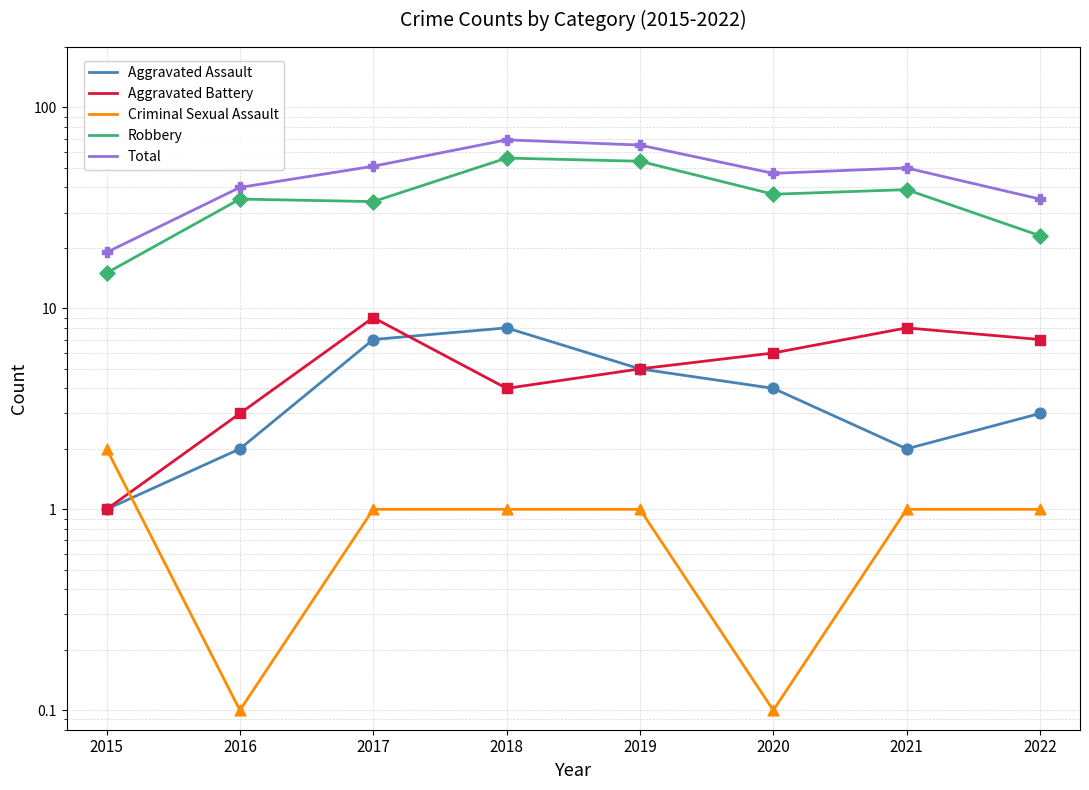

What are all the series names shown in the legend?

Aggravated Assault, Aggravated Battery, Criminal Sexual Assault, Robbery, Total